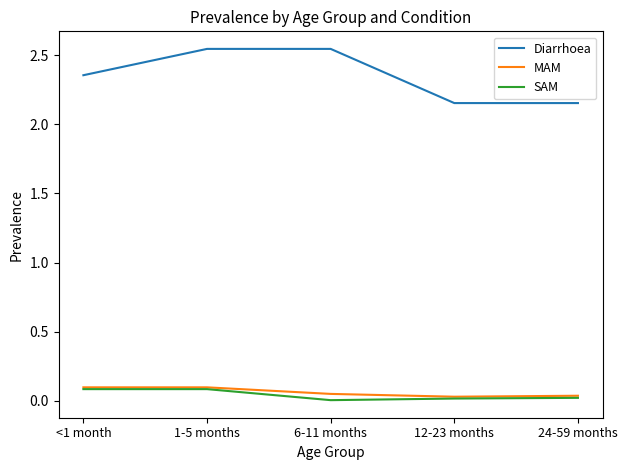

How many lines are shown in the chart?

3